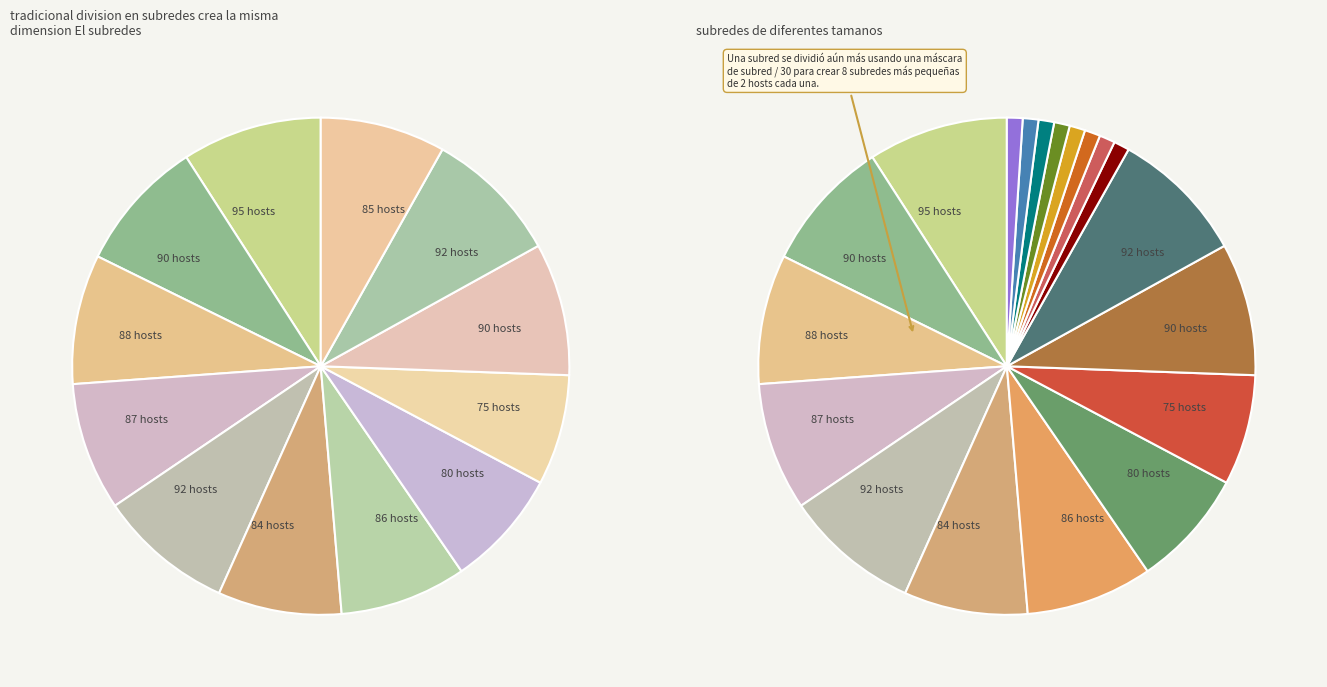

To the nearest percent, what is the average slice percentage?

8%